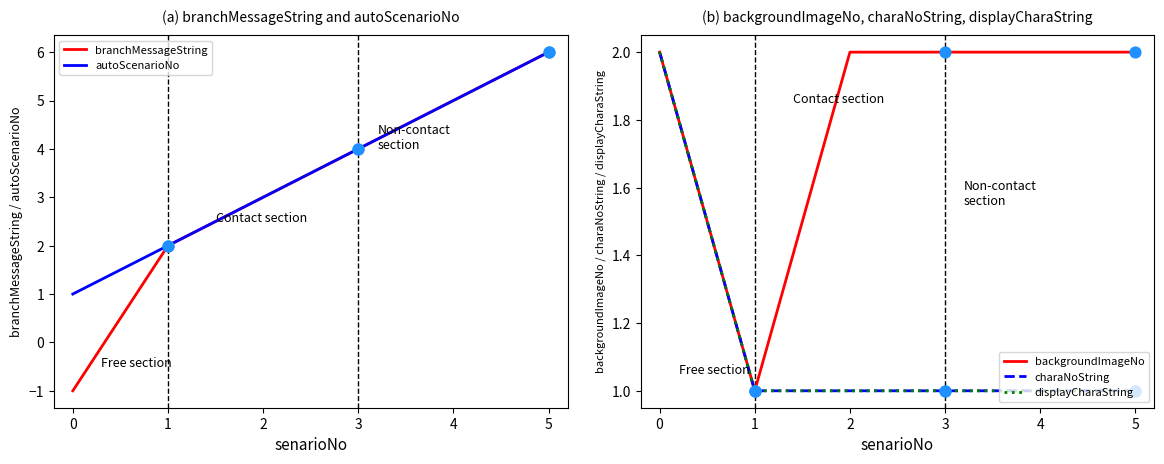

True or false: branchMessageString has a value of 3 at 5.

False